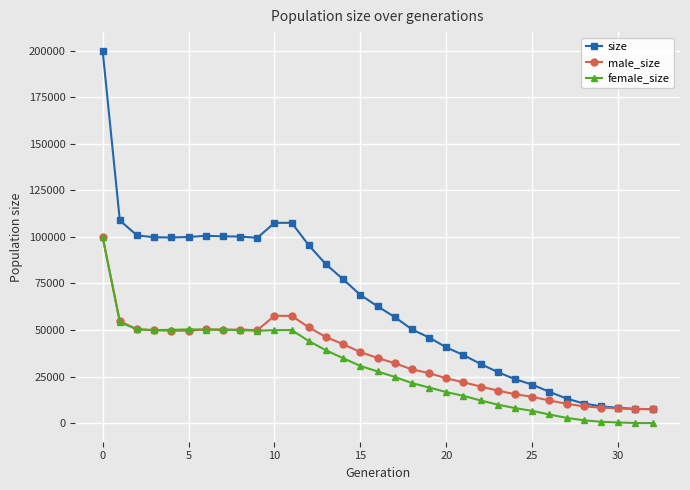

Which series ends up on top after the final intersection of female_size and male_size?

male_size